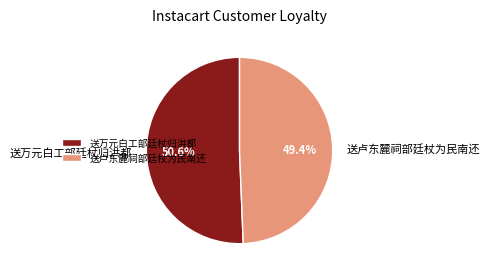

To the nearest percent, what is the combined percentage of 送卢东麓祠部廷杖为民南还 and 送万元白工部廷杖归洪都?

100%